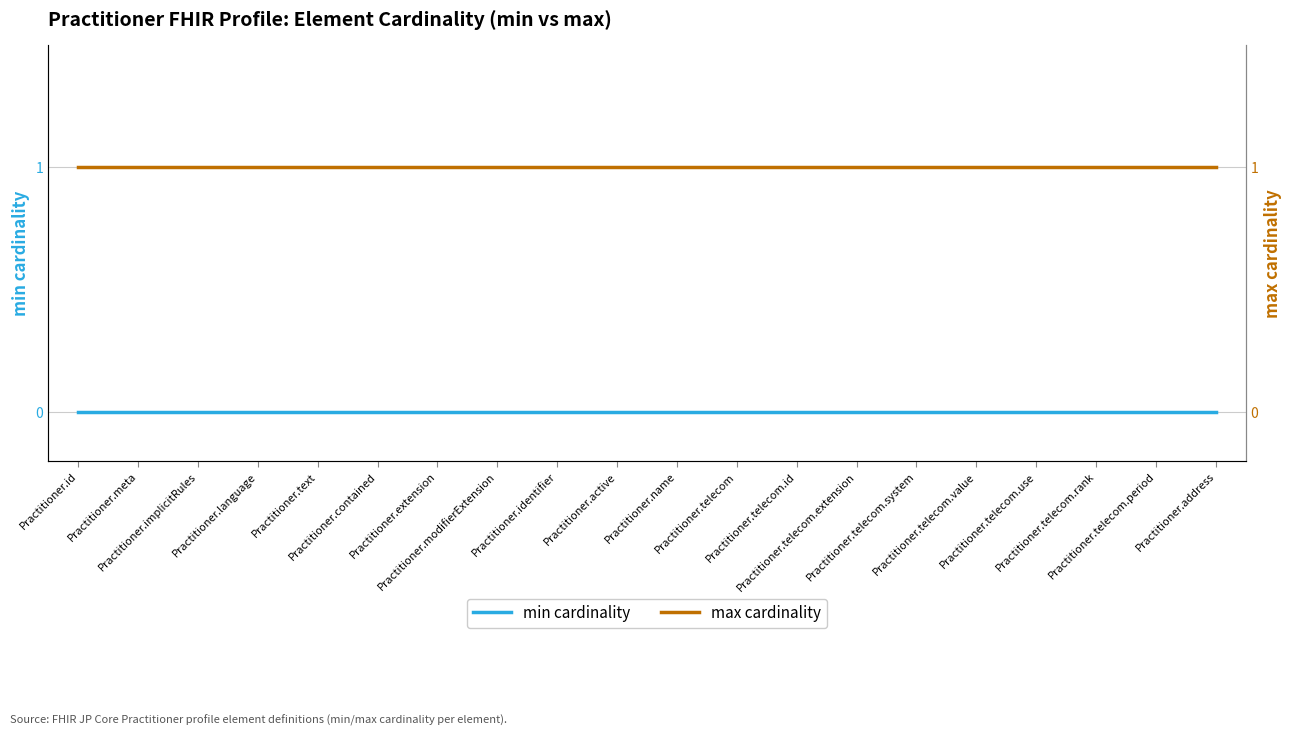

Reading right to left, transcribe all the data shown in this chart.

min cardinality: 0	0	0	0	0	0	0	0	0	0	0	0	0	0	0	0	0	0	0	0
max cardinality: 1	1	1	1	1	1	1	1	1	1	1	1	1	1	1	1	1	1	1	1